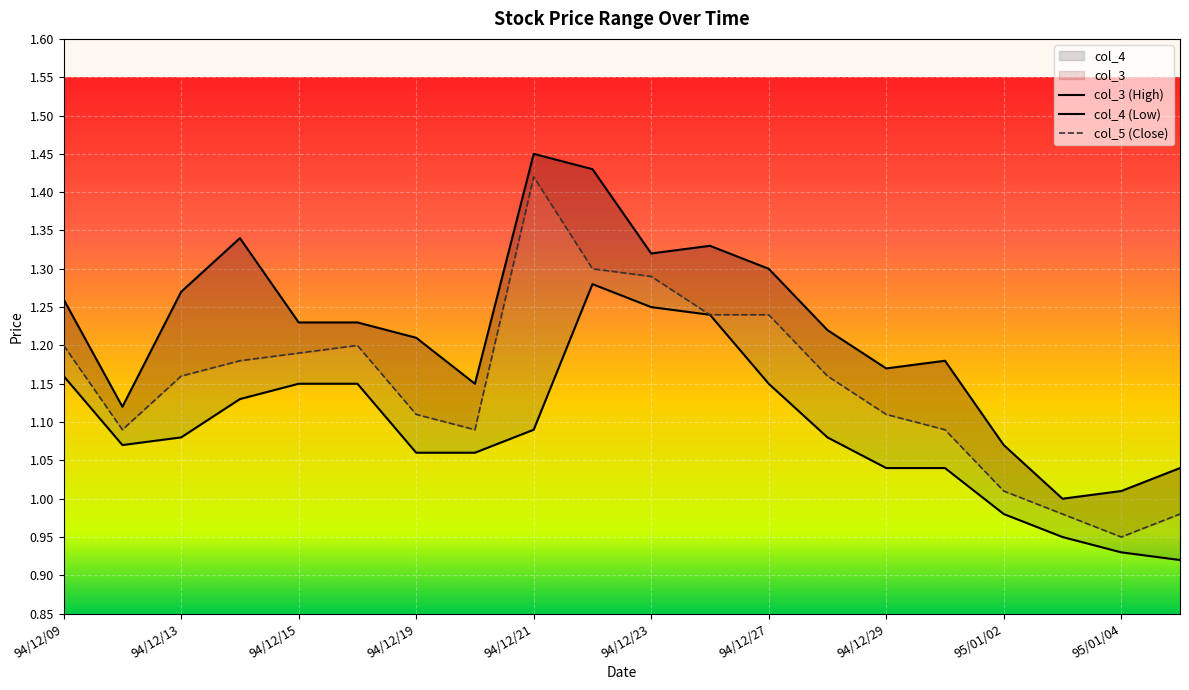

True or false: col_3 has more than 0 points higher than both neighbors.

True